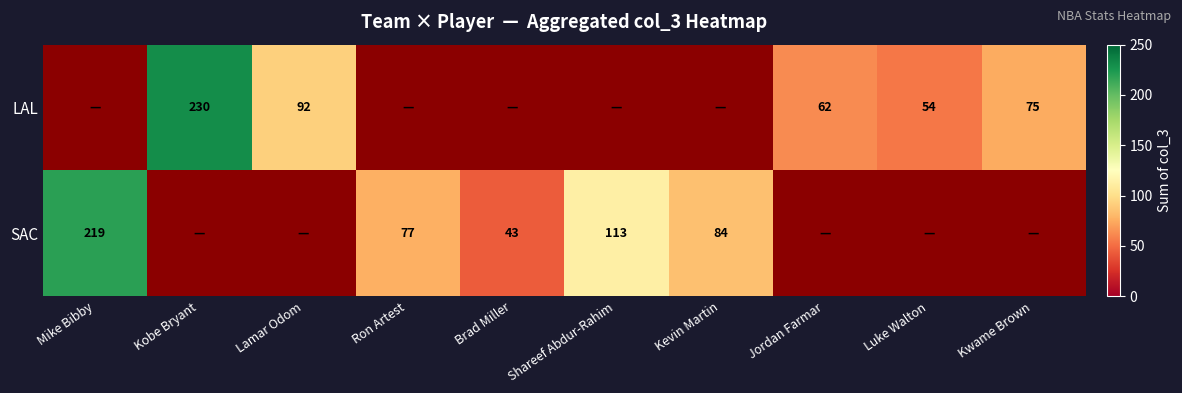

Count the number of data series in this chart.

2